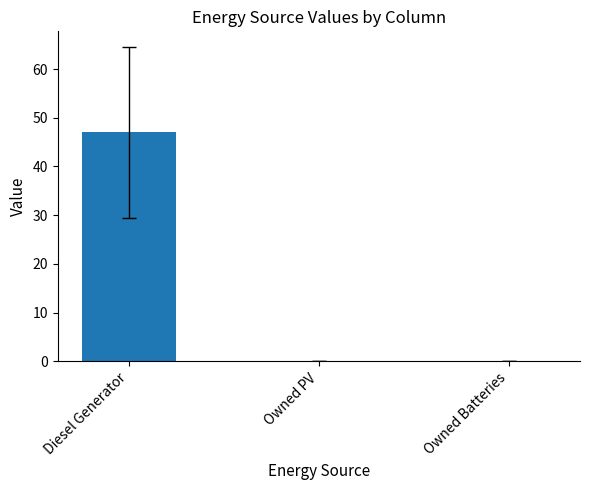

Which has a higher value, Owned Batteries or Diesel Generator?

Diesel Generator